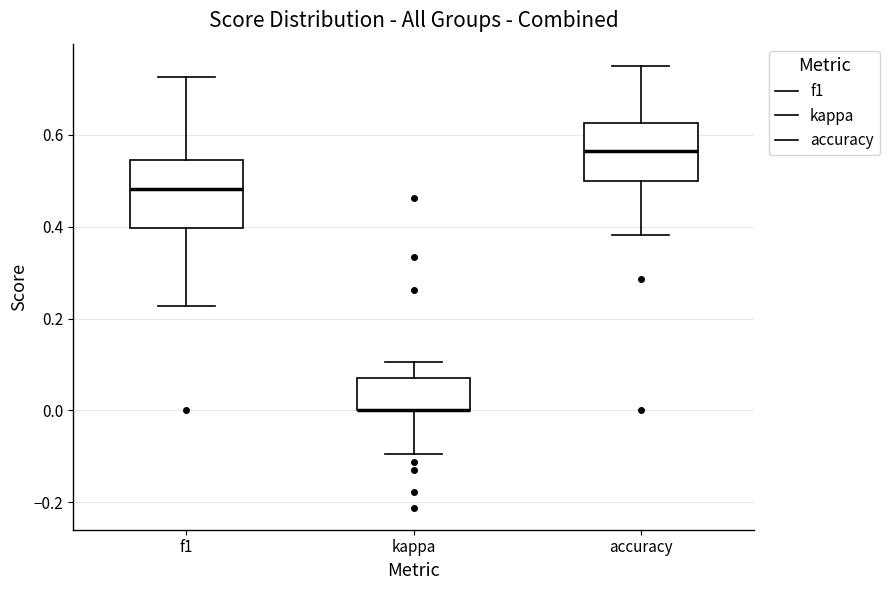

Which box is the tallest, from its lower edge to its upper edge?

f1